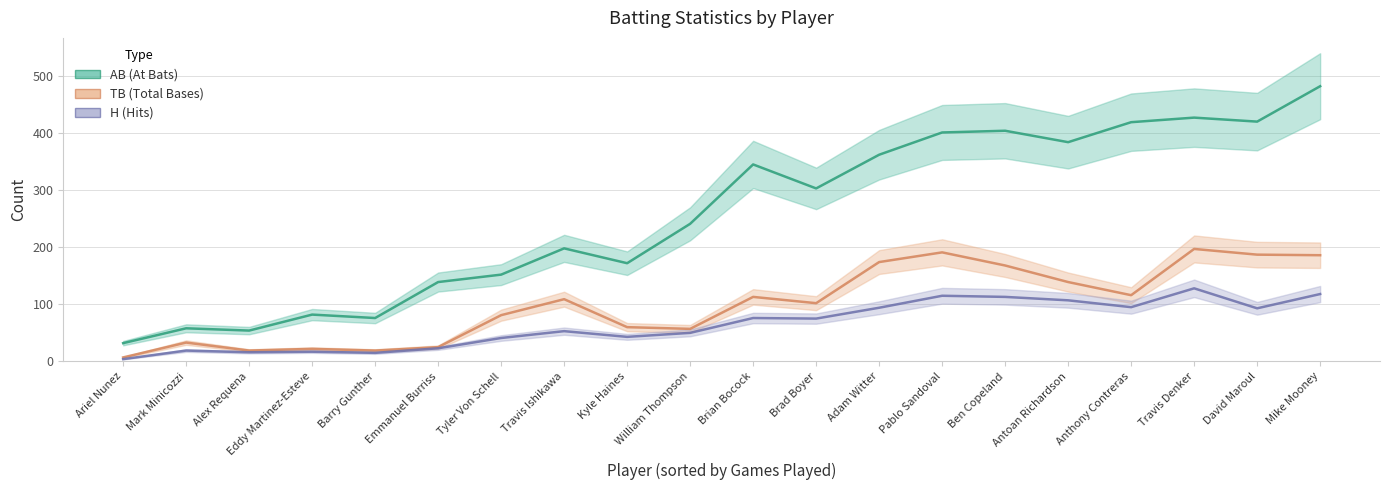

True or false: H has more than 2 points higher than both neighbors.

True